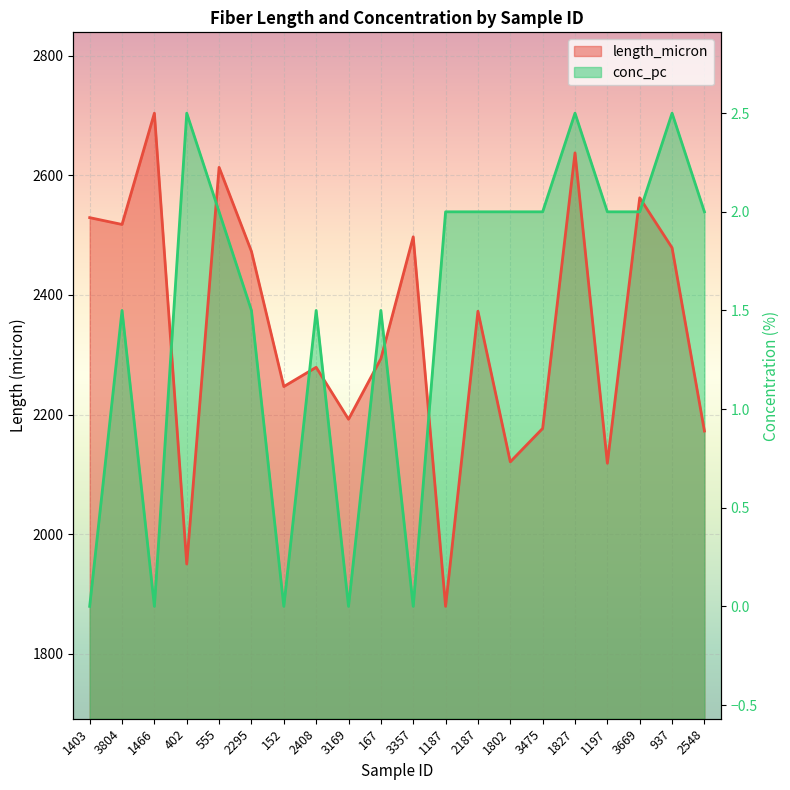

Is it true that conc_pc equals 3789.3 at 3669?

False